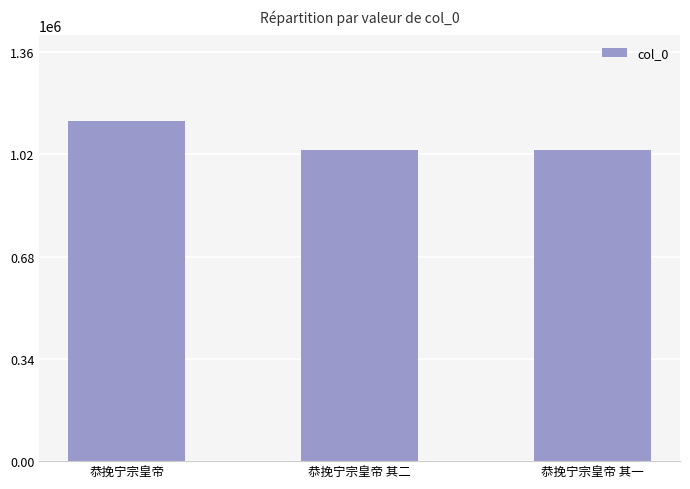

What is the average value?

1067301